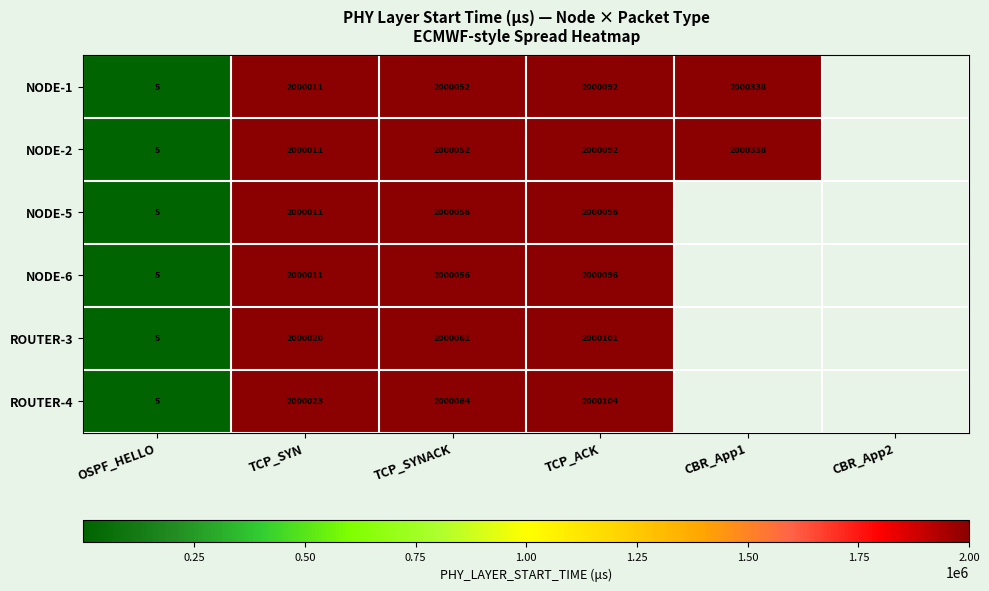

Is the value of NODE-2 at TCP_SYN greater than the value of NODE-1 at TCP_ACK?

No